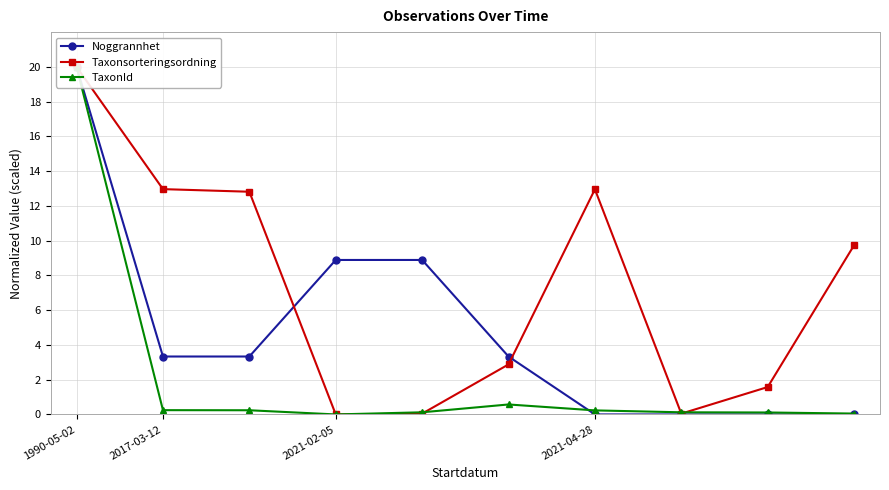

Which label corresponds to the largest value in the chart?

1990-05-02